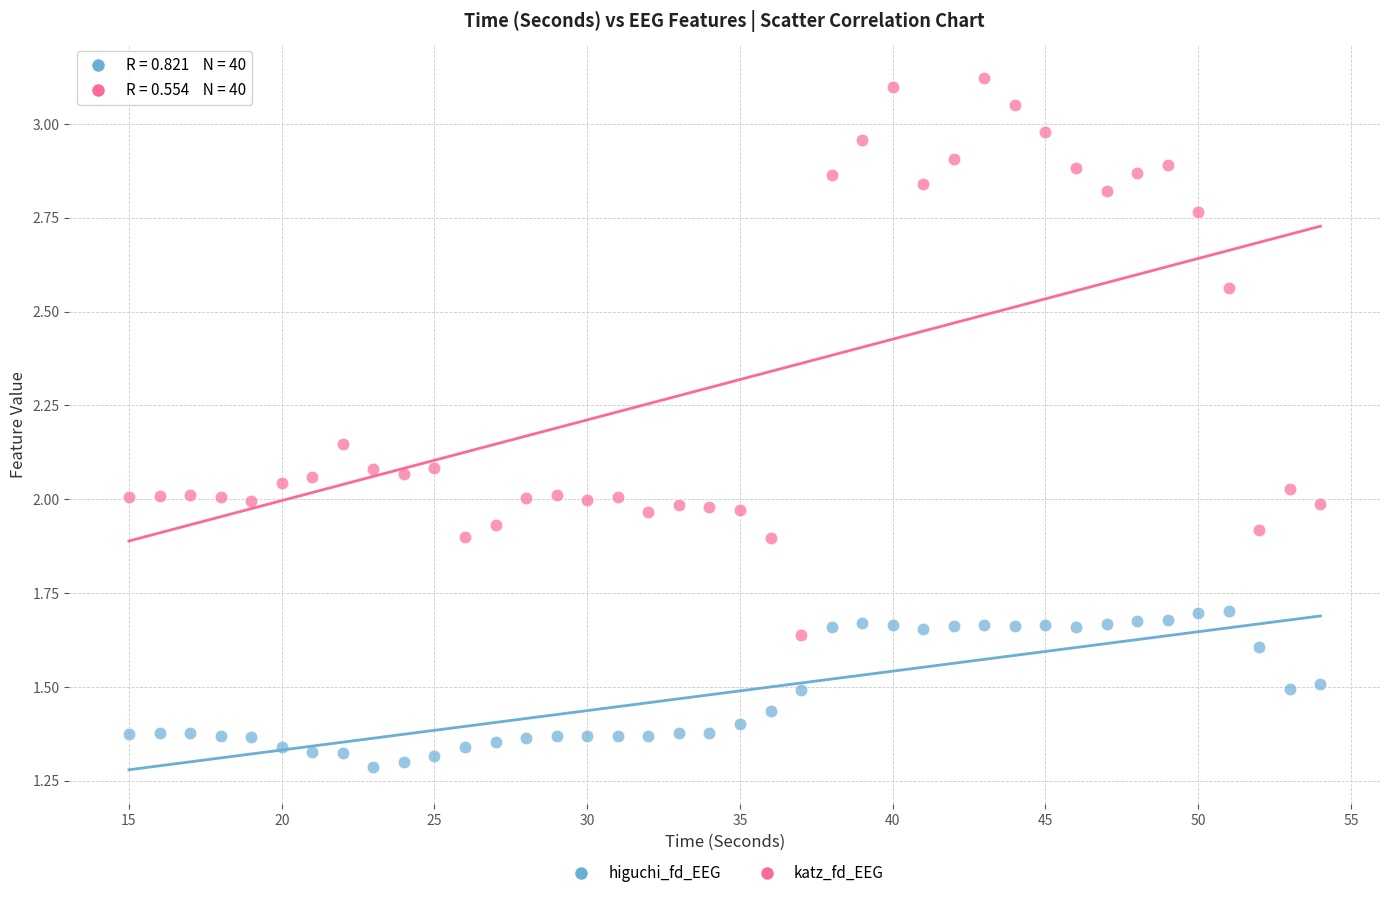

Across all data points, what is the range of X values (max minus min)?

39.0